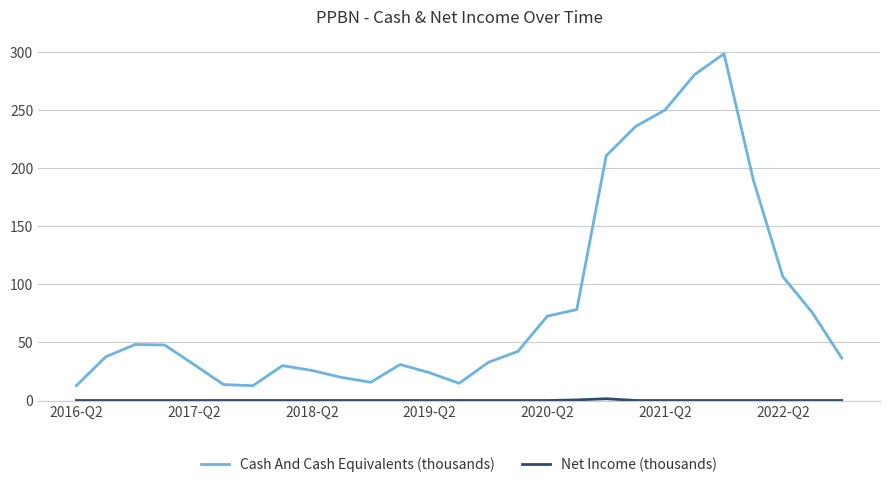

Which series has the largest total across all categories?

Cash And Cash Equivalents (thousands)